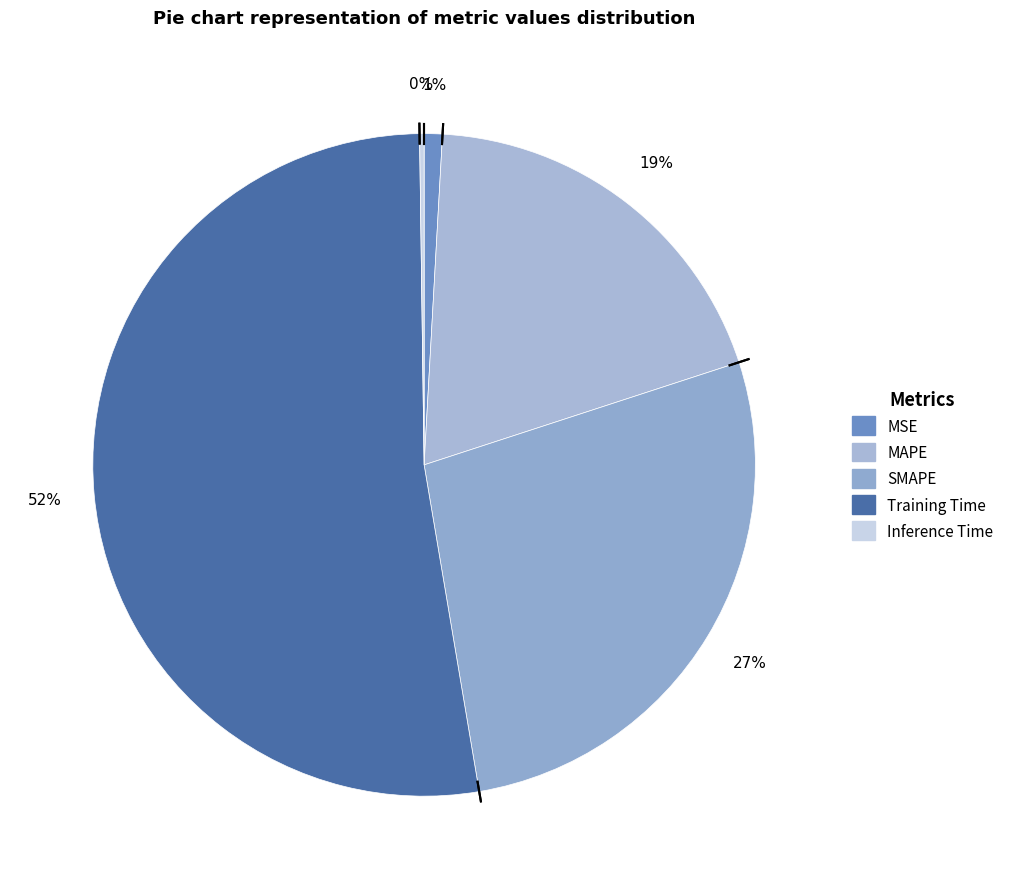

True or false: Training Time accounts for 63% of the total.

False